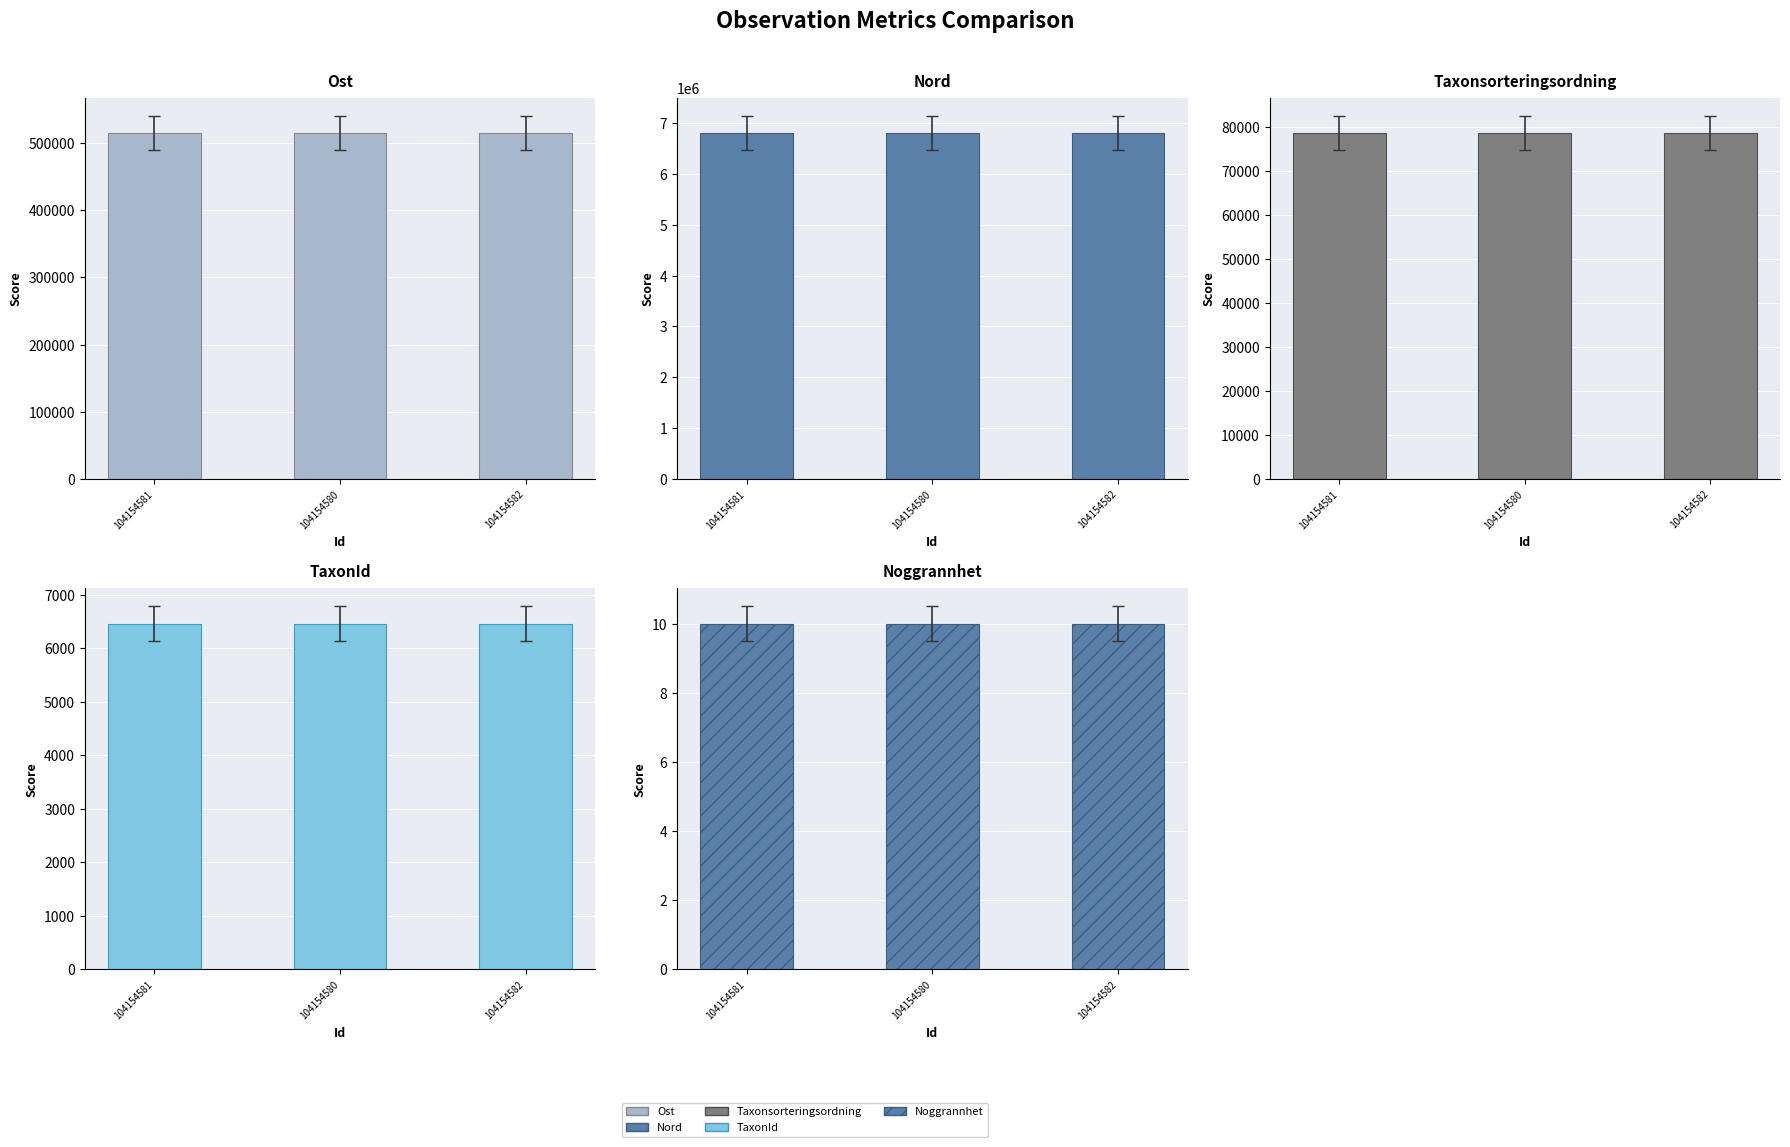

What is the total value across all series at 104154580?

7405338.8